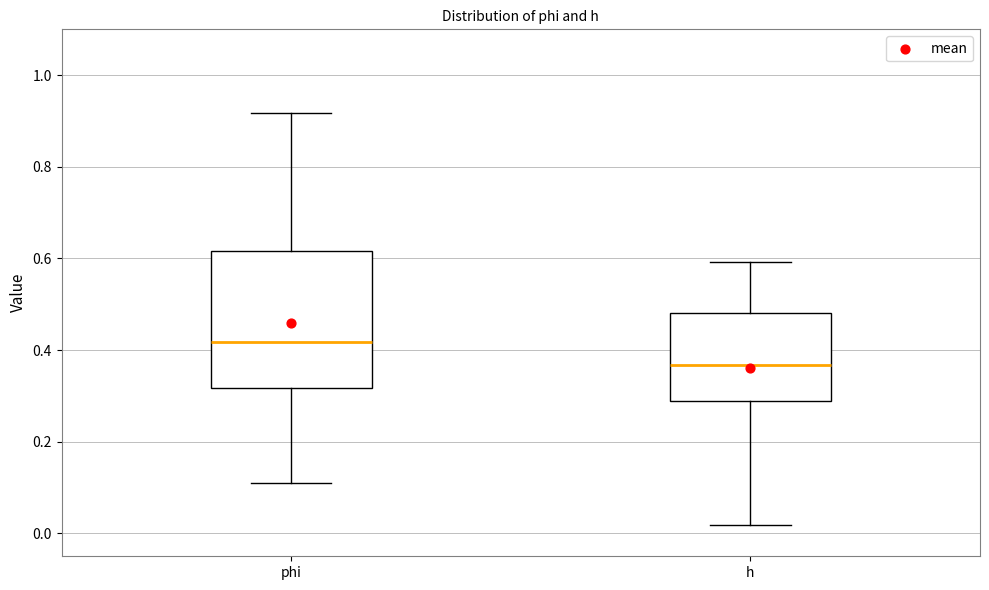

Where does the median line of the box for h sit on the y-axis? The values are not printed on the chart, so give them approximately, as read against the axis.

0.36